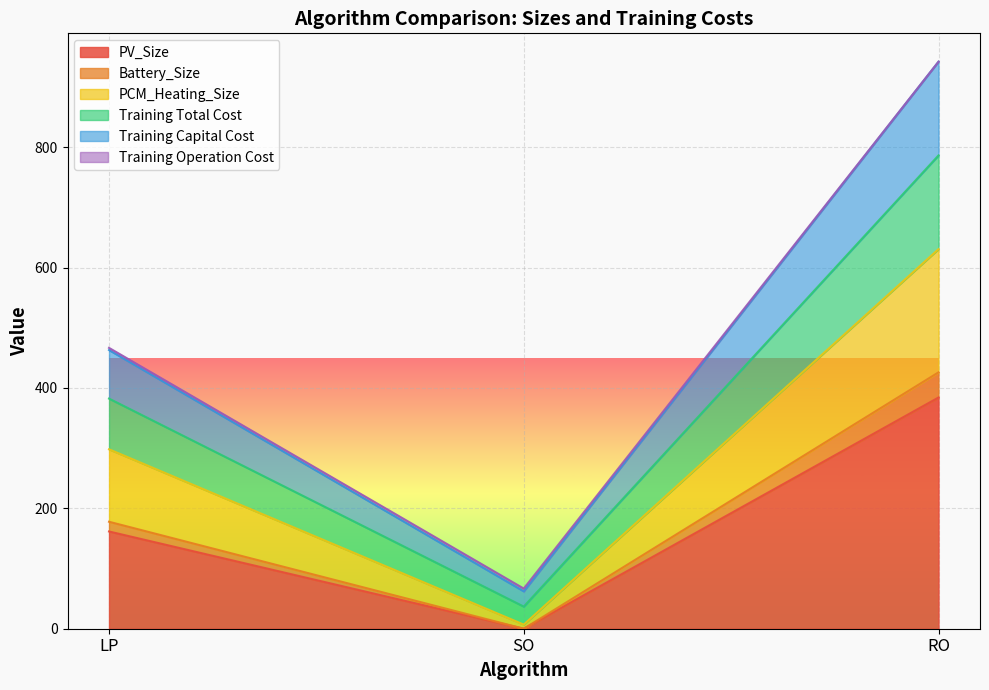

At which label does PV_Size reach its minimum?

SO